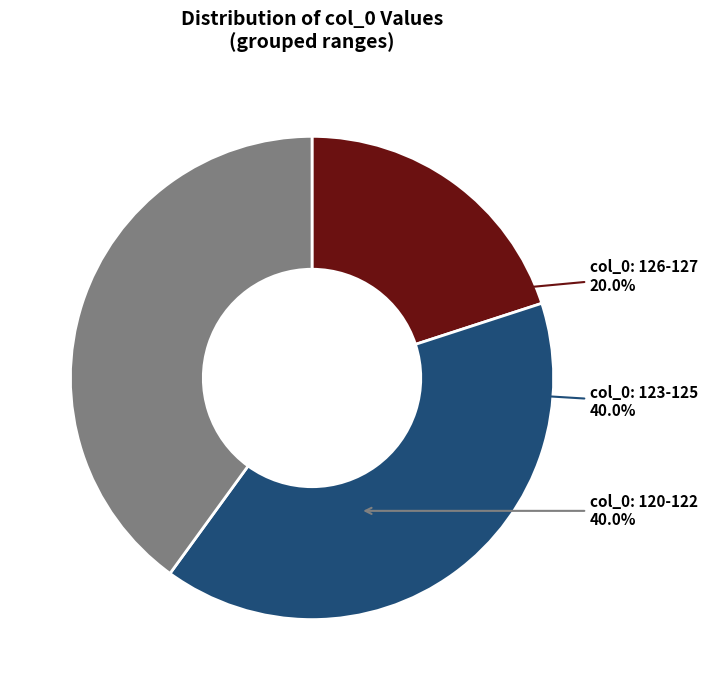

How many segments does this pie chart have?

3